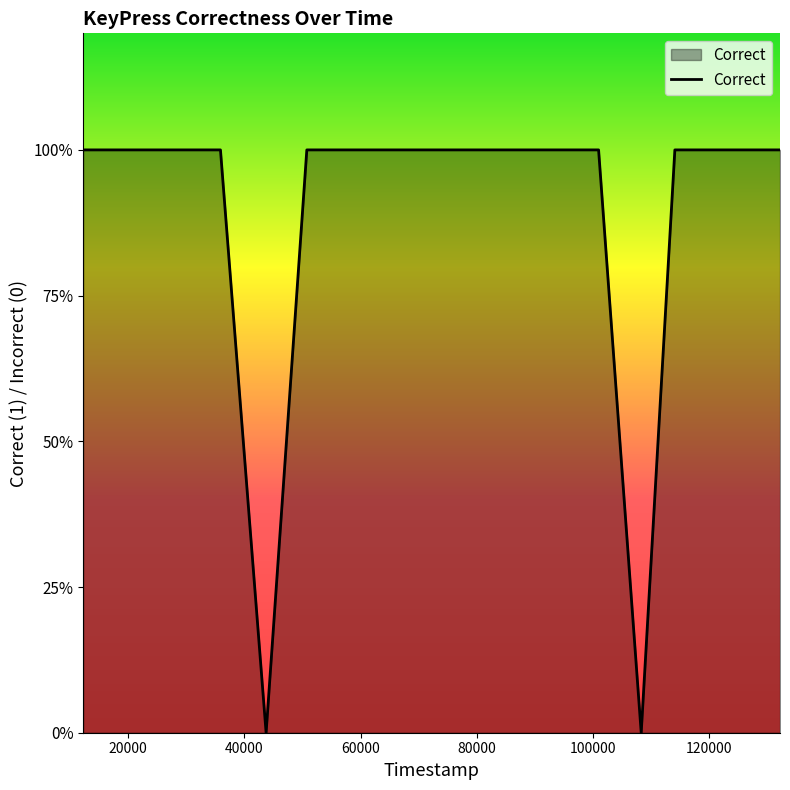

Does the chart display data point markers on the line(s)?

No